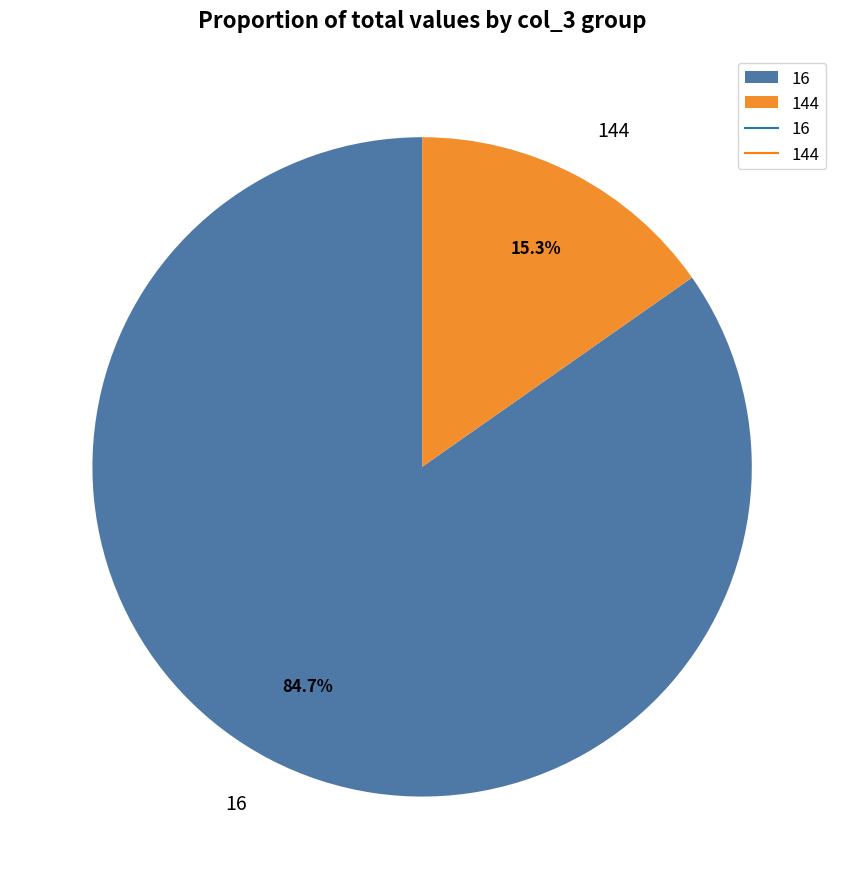

What is the majority slice?

16